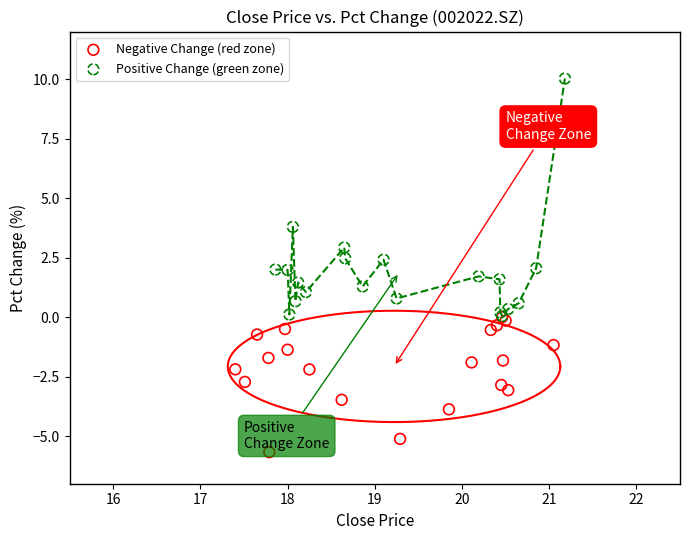

Which series reaches the minimum Y coordinate?

Negative Change (red zone)